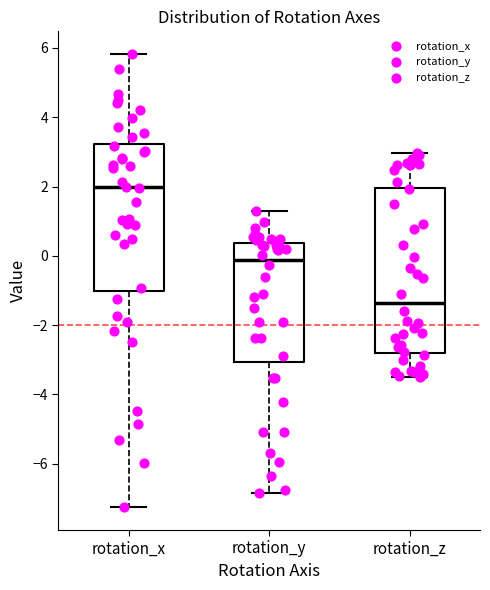

Reading left to right, read every box against the y-axis: the position of its median line, the range the box covers, and the ends of its whiskers. The values are not printed on the chart, so give them approximately, as read against the axis.

rotation_x: median 2.0, box -1.0 to 3.2, whiskers -7.2 to 5.8
rotation_y: median -0.2, box -3.0 to 0.4, whiskers -6.8 to 1.2
rotation_z: median -1.4, box -2.8 to 2.0, whiskers -3.4 to 3.0